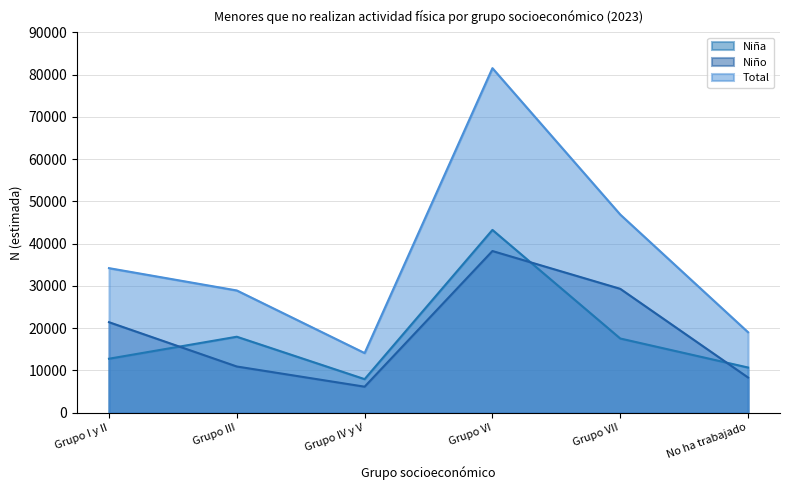

Where does the Niña series first go above 17566?

Grupo III